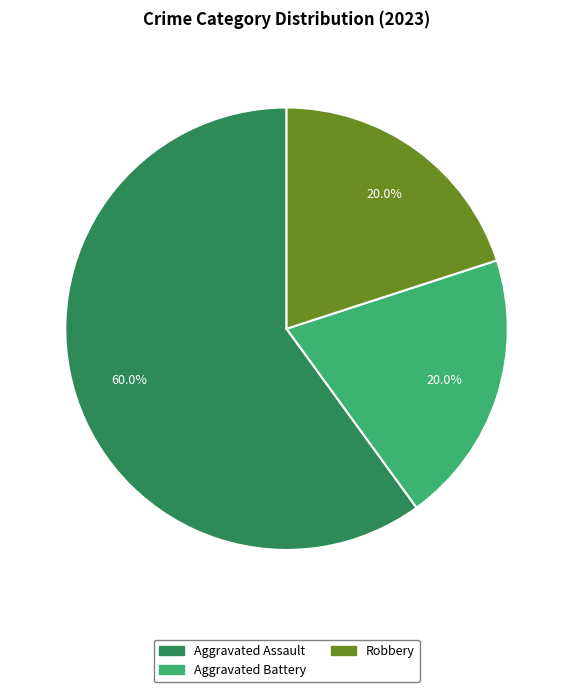

The Aggravated Assault slice represents 65% of the pie. True or false?

False